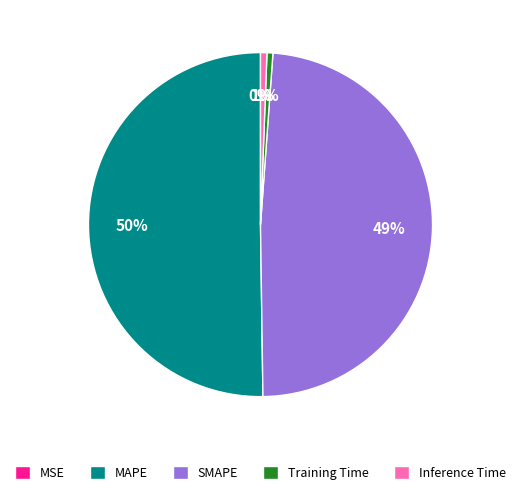

Which slice is the largest?

MAPE